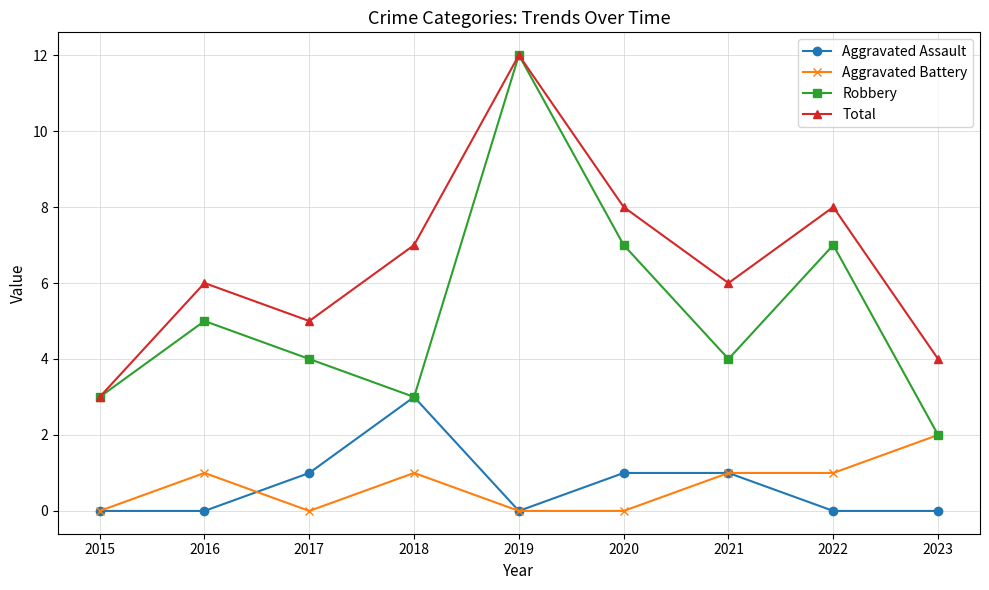

What is the difference between the highest and lowest values at 2023?

4